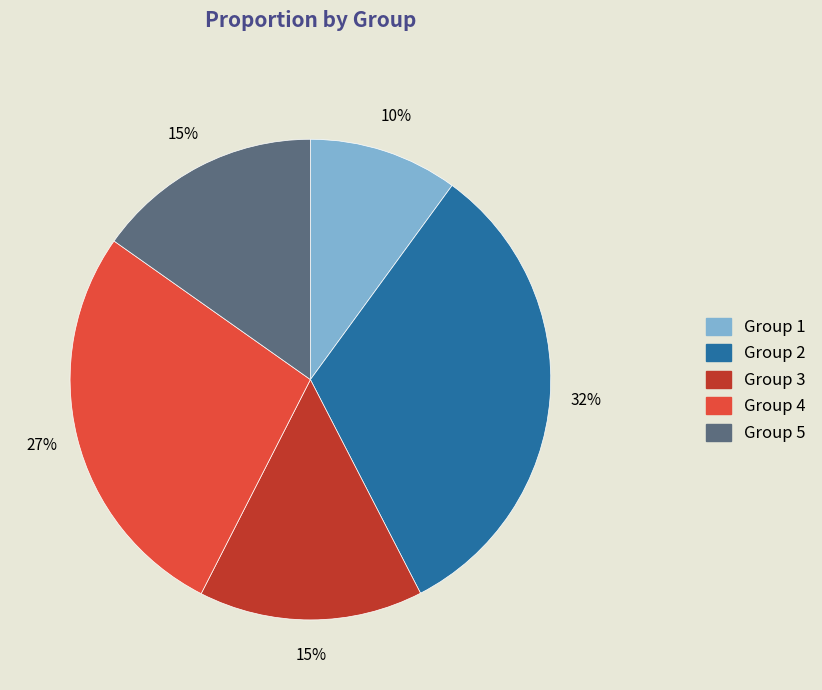

True or false: Group 4 accounts for 27% of the total.

True